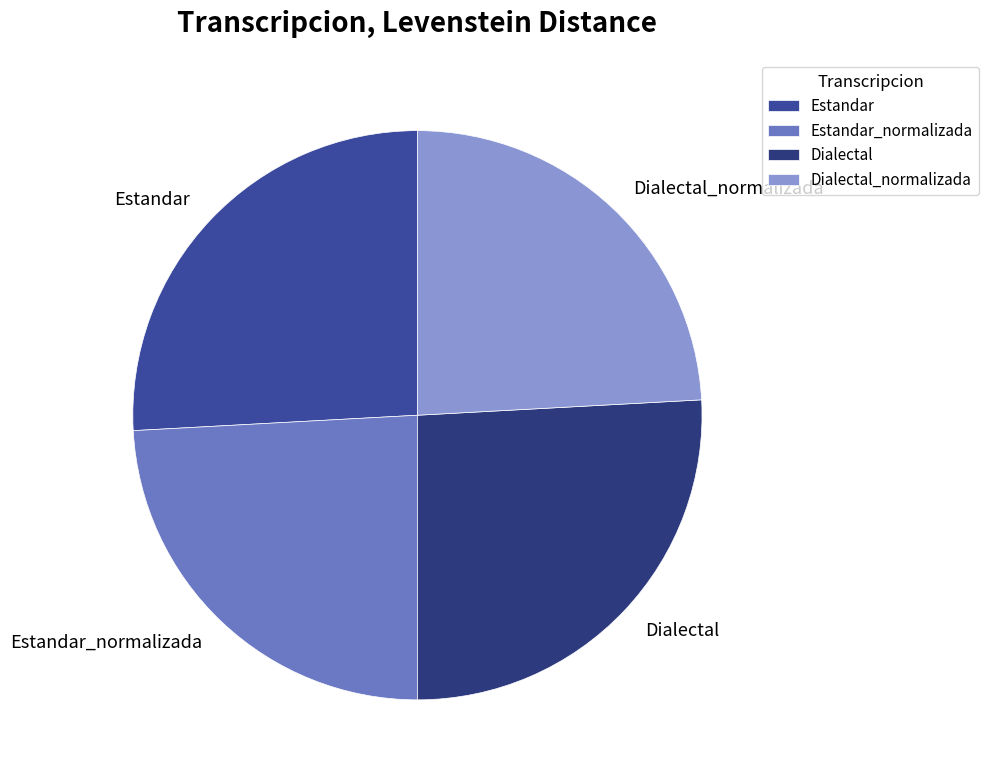

Is Dialectal the majority of the pie?

No